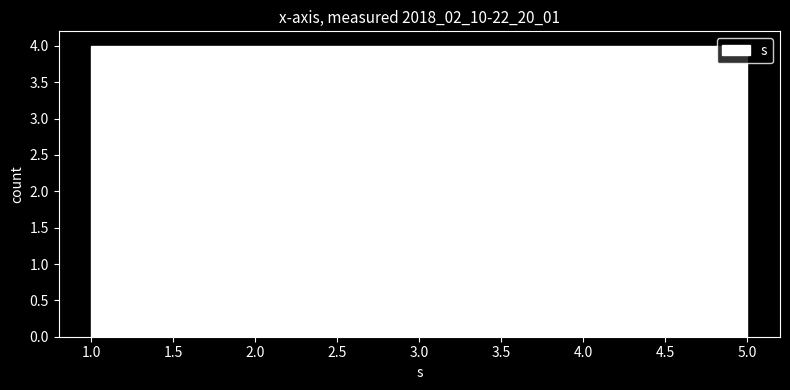

Reading left to right, transcribe this chart: for each bar, give the range it covers on the x-axis and its height. The values are not printed on the chart, so give them approximately, as read against the axis.

1.0 to 1.8: 4
1.8 to 2.6: 4
2.6 to 3.4: 4
3.4 to 4.2: 4
4.2 to 5.0: 4